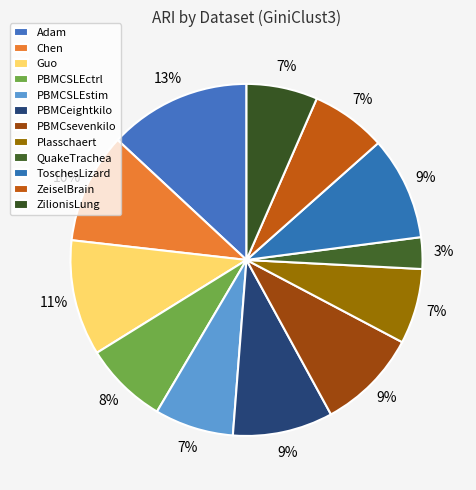

True or false: ZeiselBrain accounts for 7% of the total.

True